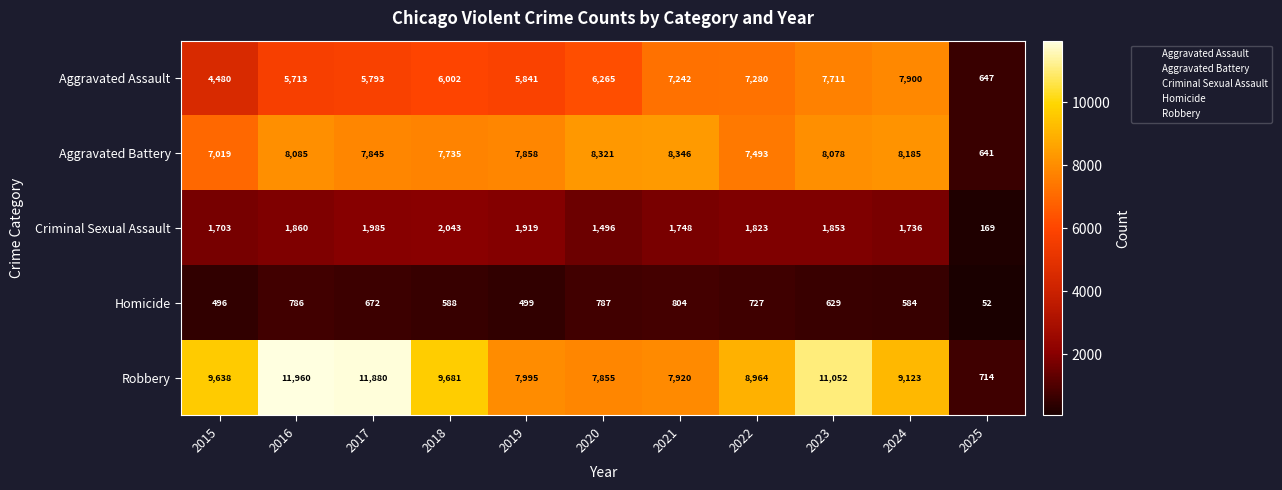

What is the average value of the Aggravated Assault series?

5898